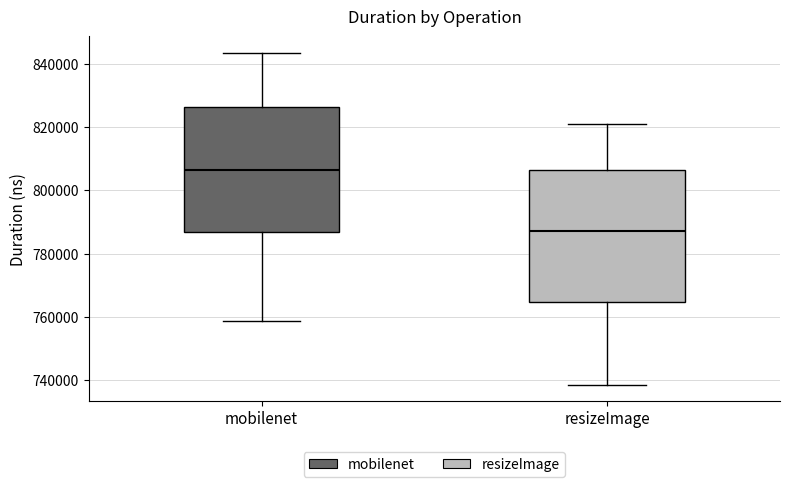

Reading left to right, read every box against the y-axis: the position of its median line, the range the box covers, and the ends of its whiskers. The values are not printed on the chart, so give them approximately, as read against the axis.

mobilenet: median 806000, box 786000 to 826000, whiskers 758000 to 844000
resizeImage: median 788000, box 764000 to 806000, whiskers 738000 to 820000